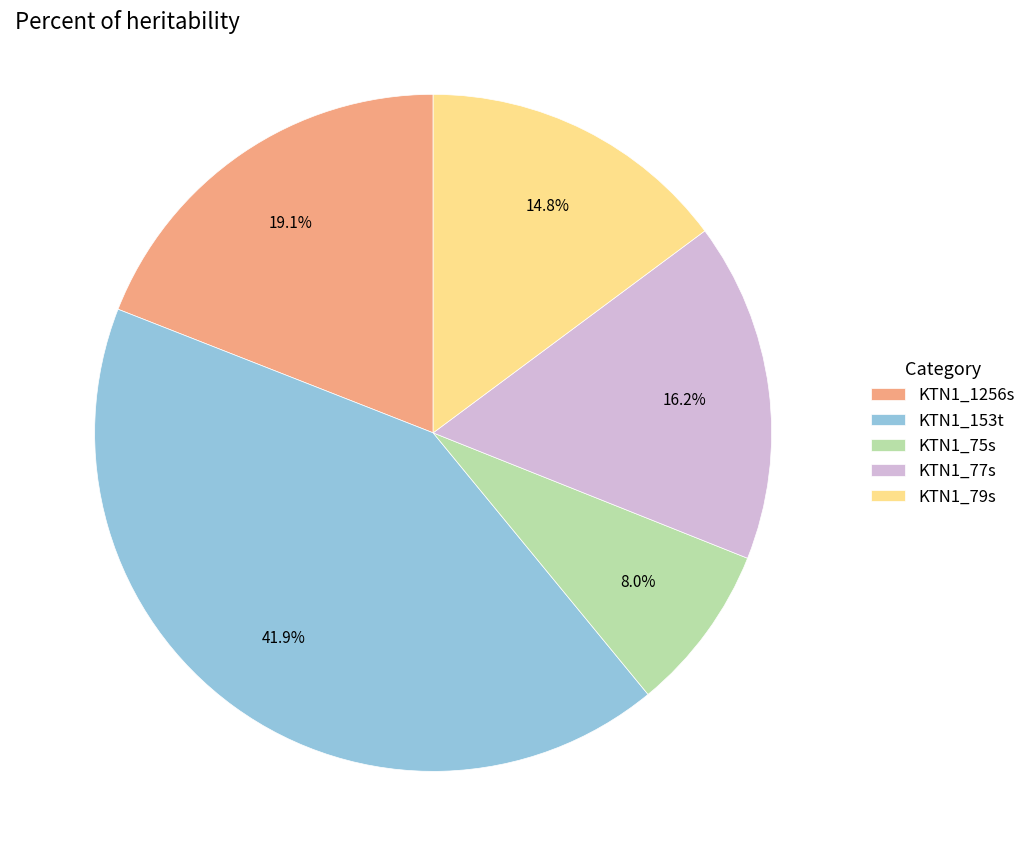

True or false: KTN1_75s accounts for 8% of the total.

True